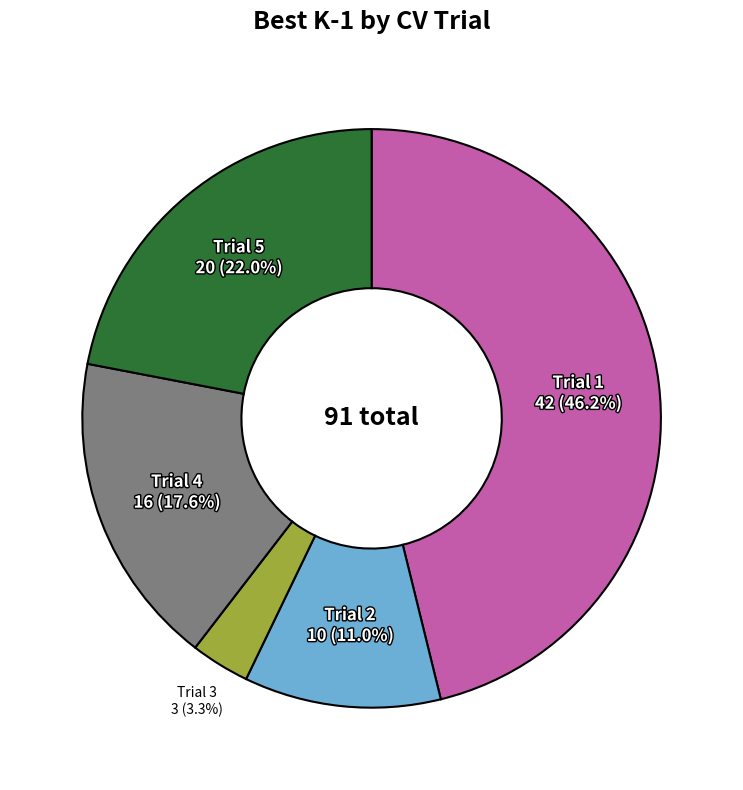

Count the number of slices in the pie.

5